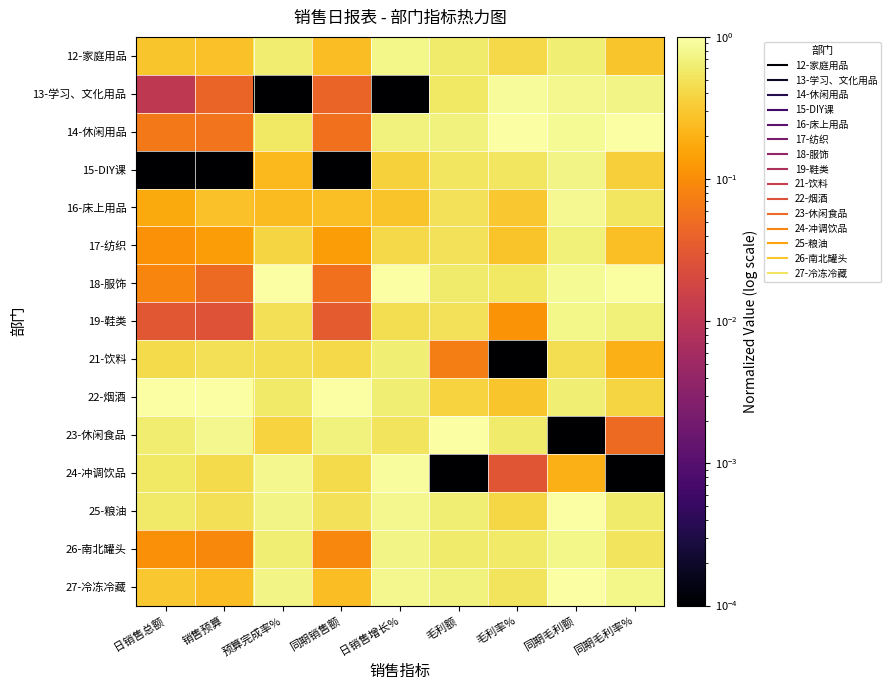

Which category has the highest value across all series?

毛利率%